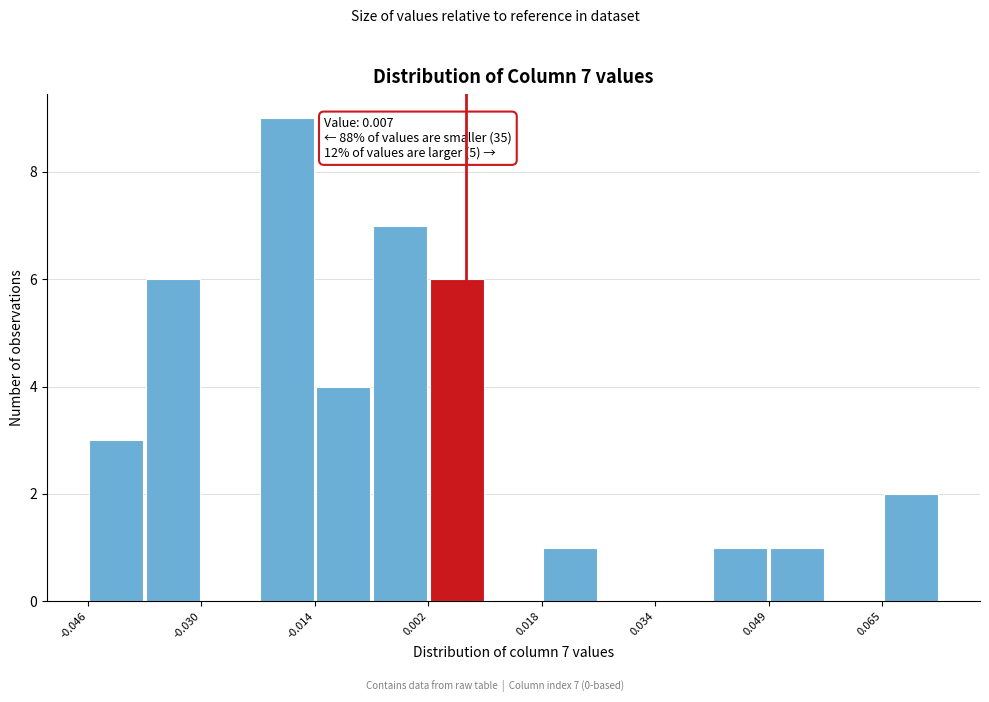

Read against the x-axis, roughly where is the centre of the tallest bar?

-0.018